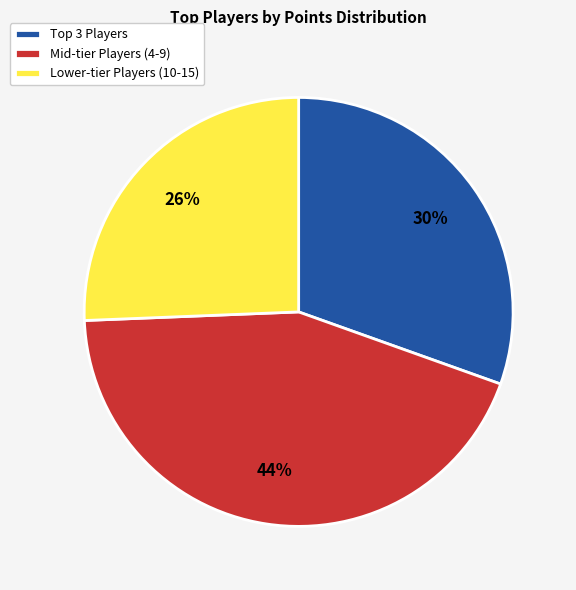

True or false: Lower-tier Players (10-15) accounts for 15% of the total.

False